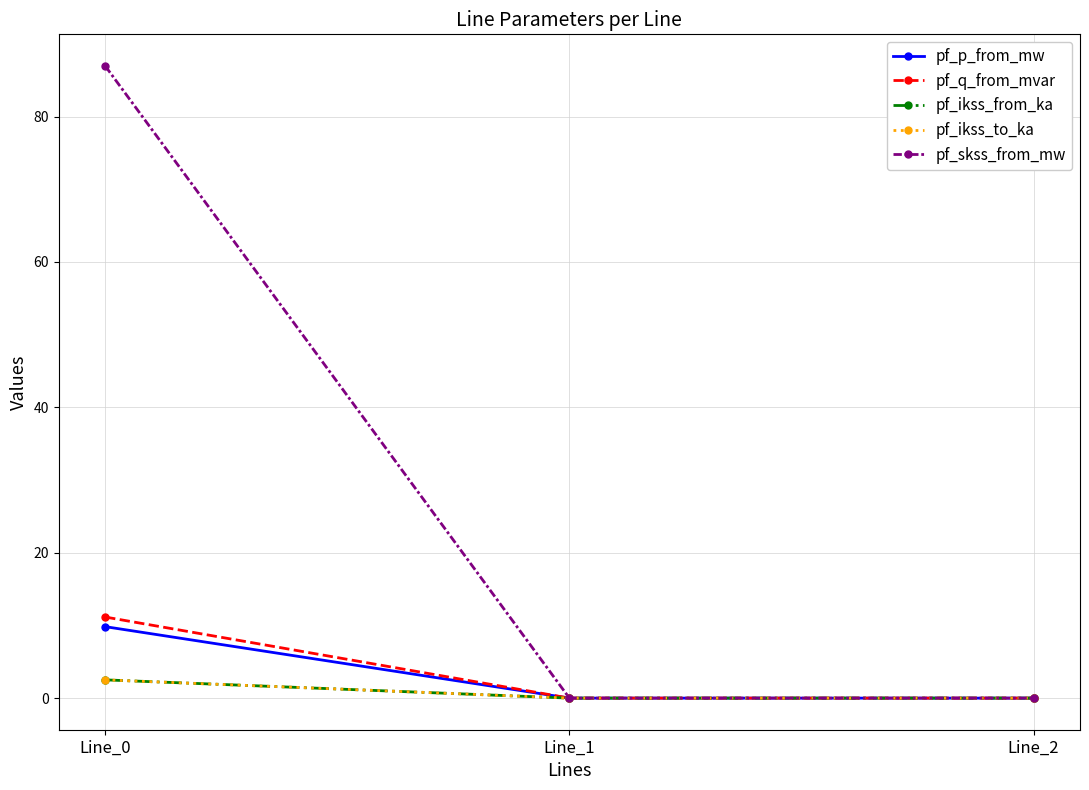

Is this an area chart (filled region under the line)?

No